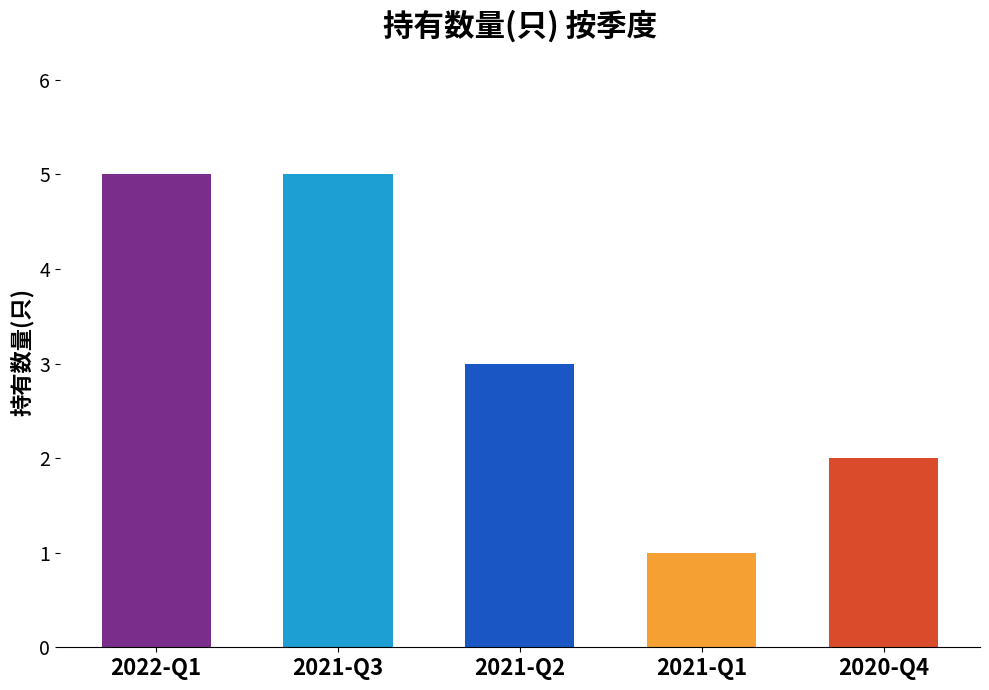

Which label corresponds to the smallest value in the chart?

2021-Q1